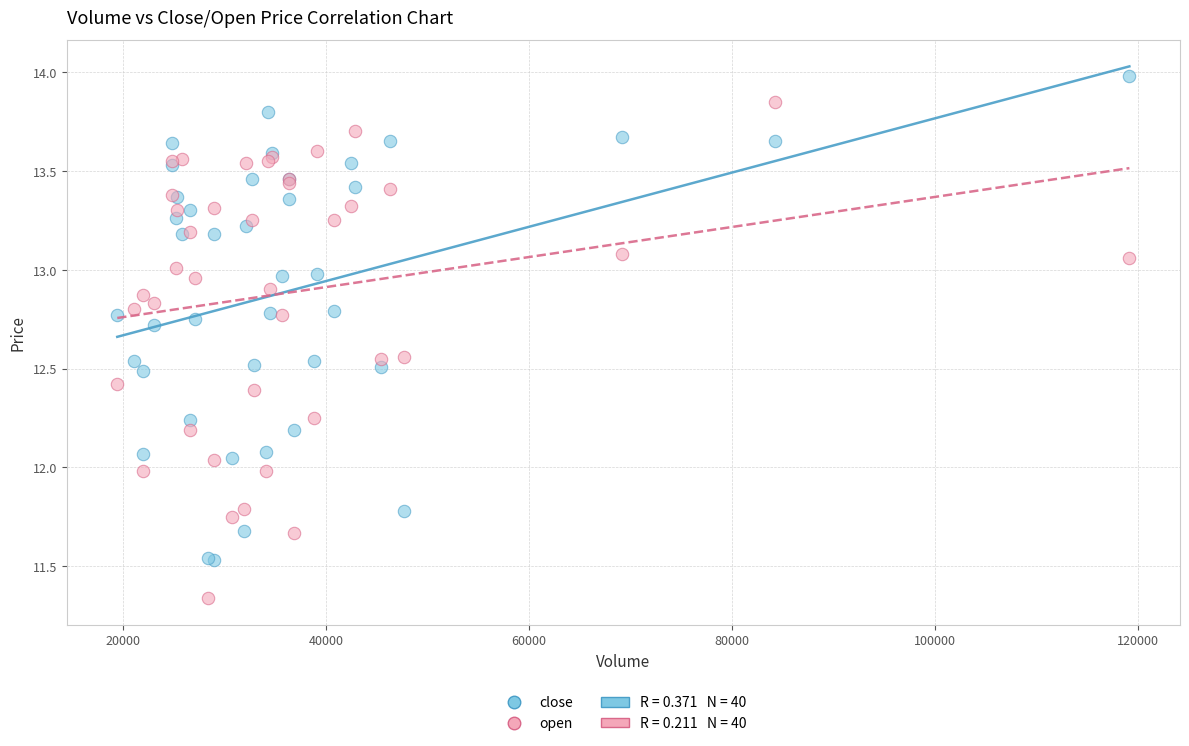

Which series reaches the minimum Y coordinate?

open